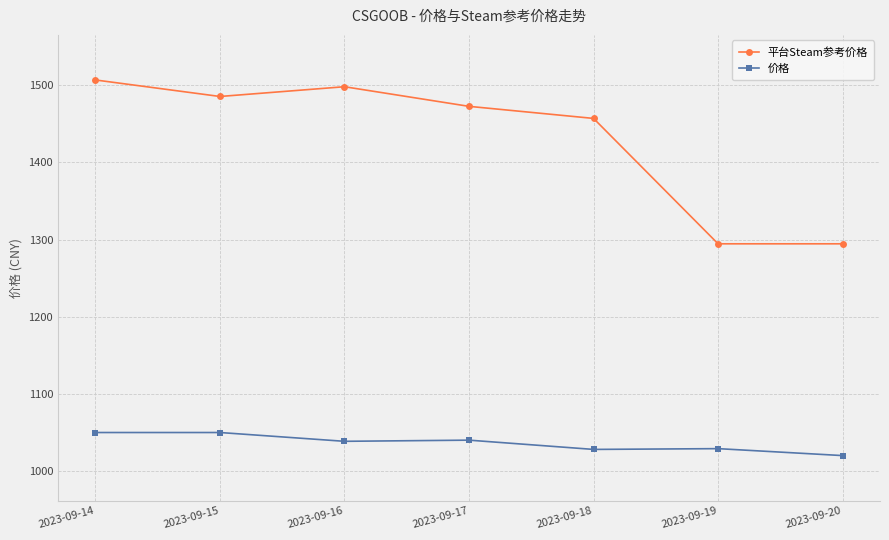

What is the average value of the 平台Steam参考价格 series?

1429.8